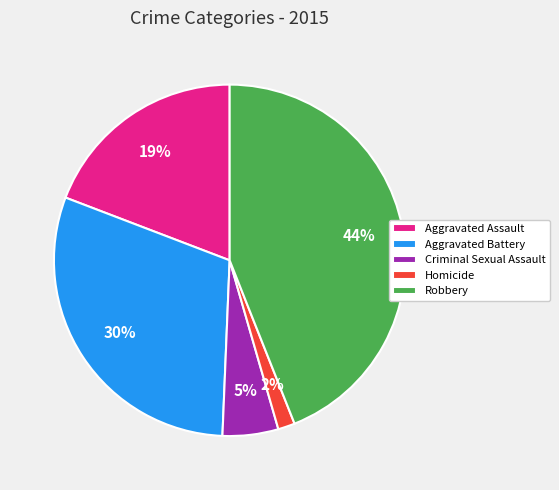

Which slice is the largest?

Robbery